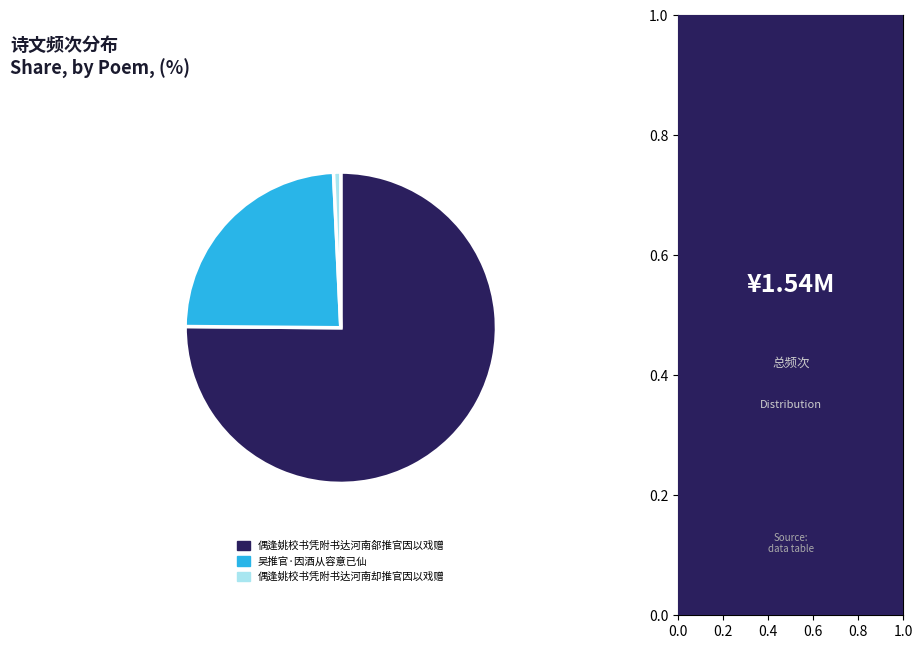

What is the ratio of the value at 偶逢姚校书凭附书达河南郤推官因以戏赠 to the value at 吴推官·因酒从容意已仙?

3.1